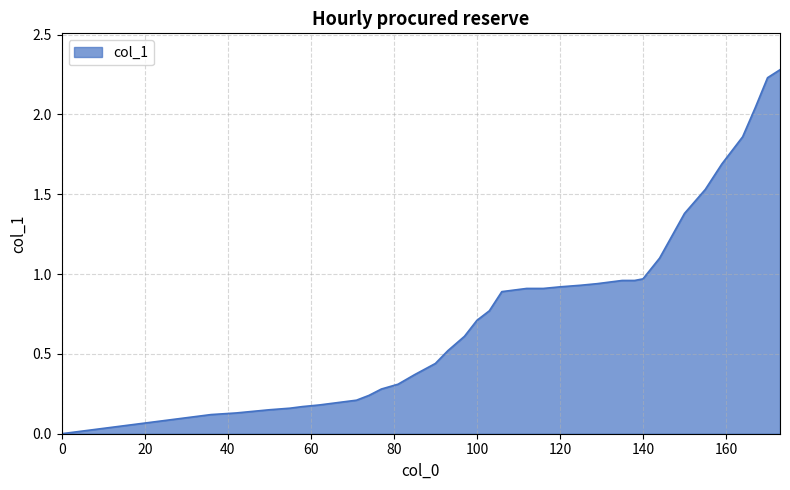

What is the maximum value shown in the chart?

2.3